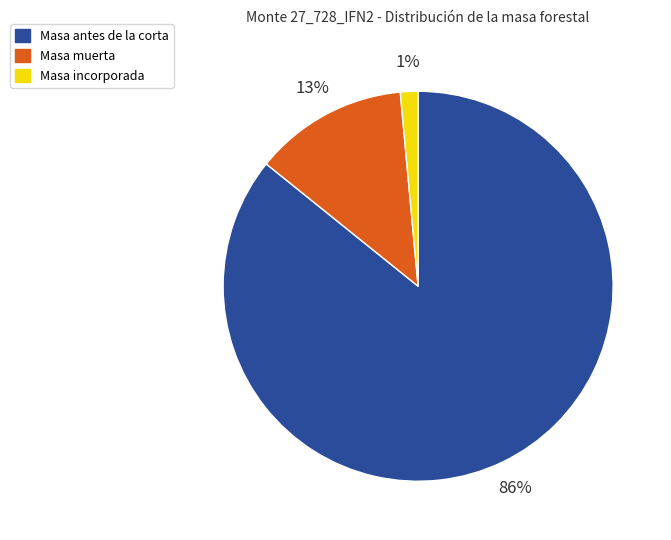

Which slice is the largest?

Masa antes de la corta